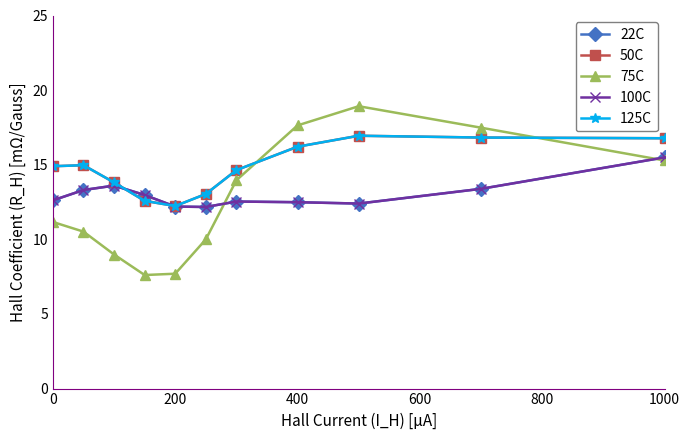

Reading left to right, extract all data points from this chart.

22C: 12.6	13.3	13.6	13.0	12.2	12.2	12.5	12.5	12.4	13.4	15.5
50C: 14.9	15.0	13.8	12.6	12.2	13.0	14.6	16.2	16.9	16.8	16.8
75C: 11.2	10.5	9.0	7.6	7.7	10.0	14.0	17.6	18.9	17.5	15.3
100C: 12.6	13.3	13.6	13.0	12.2	12.2	12.5	12.5	12.4	13.4	15.5
125C: 14.9	15.0	13.8	12.6	12.2	13.0	14.6	16.2	16.9	16.8	16.8